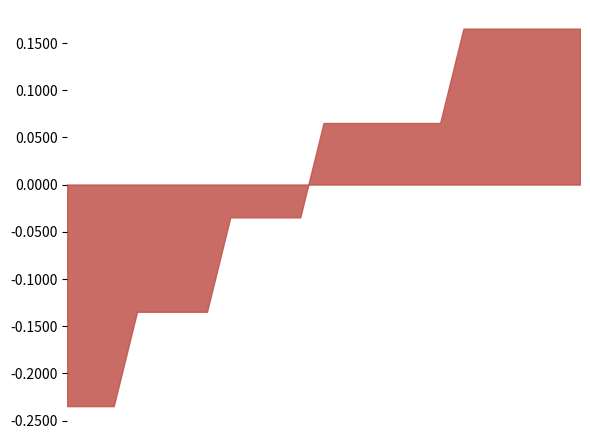

How many lines are shown in the chart?

1